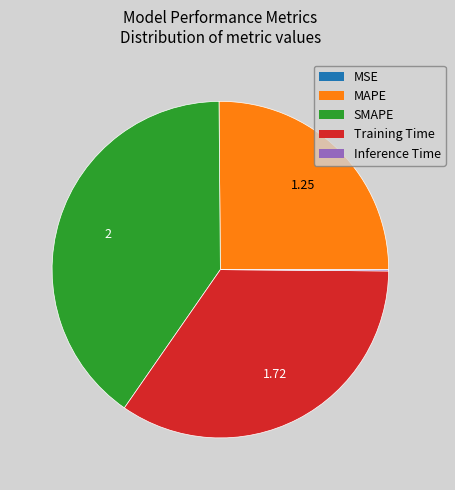

Does any single category account for the majority?

No